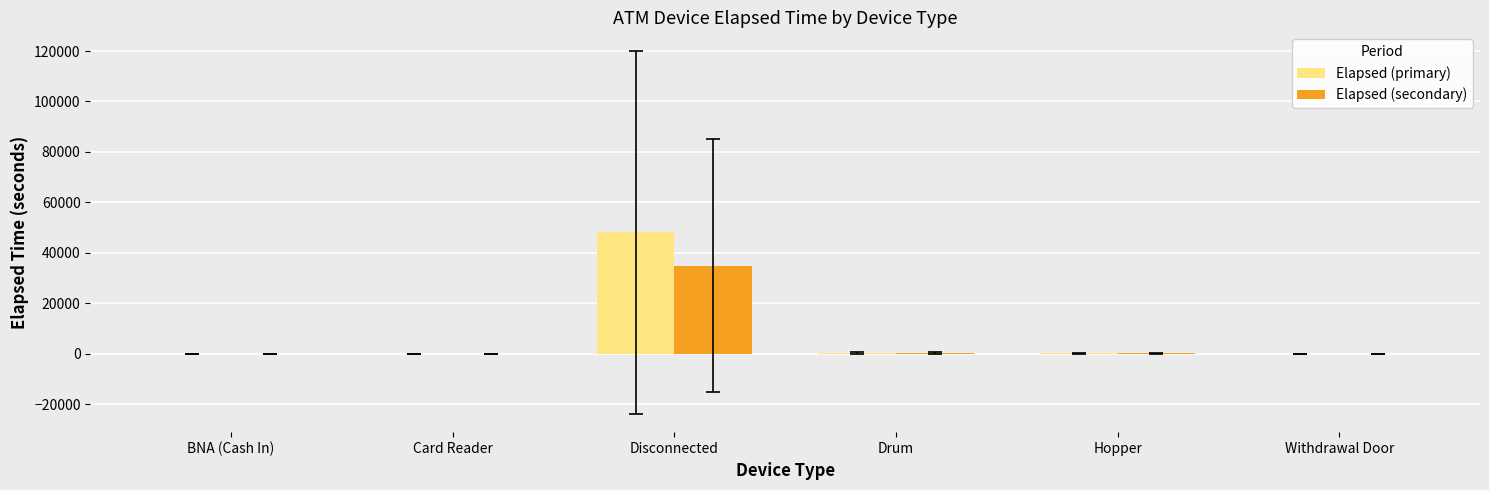

The value of Elapsed (secondary) at BNA (Cash In) is 3.0. True or false?

True